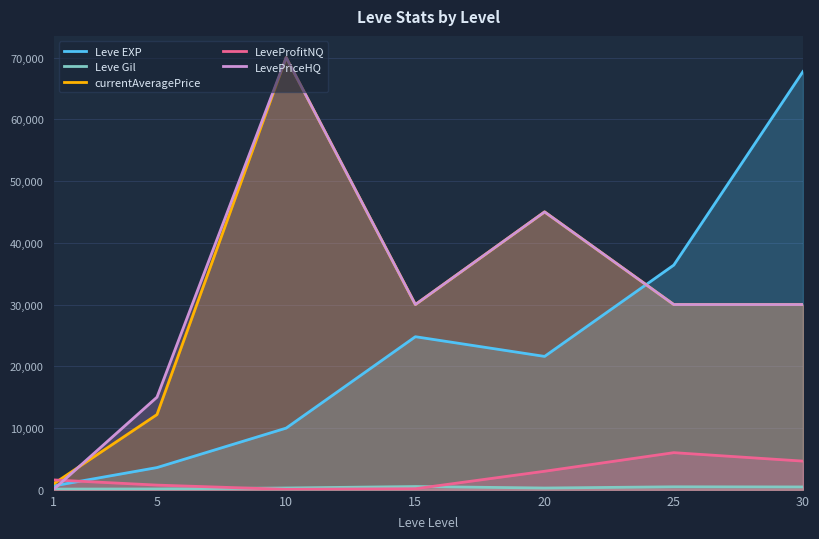

What is the difference between the maximum and minimum values in the Leve Gil series?

416.0